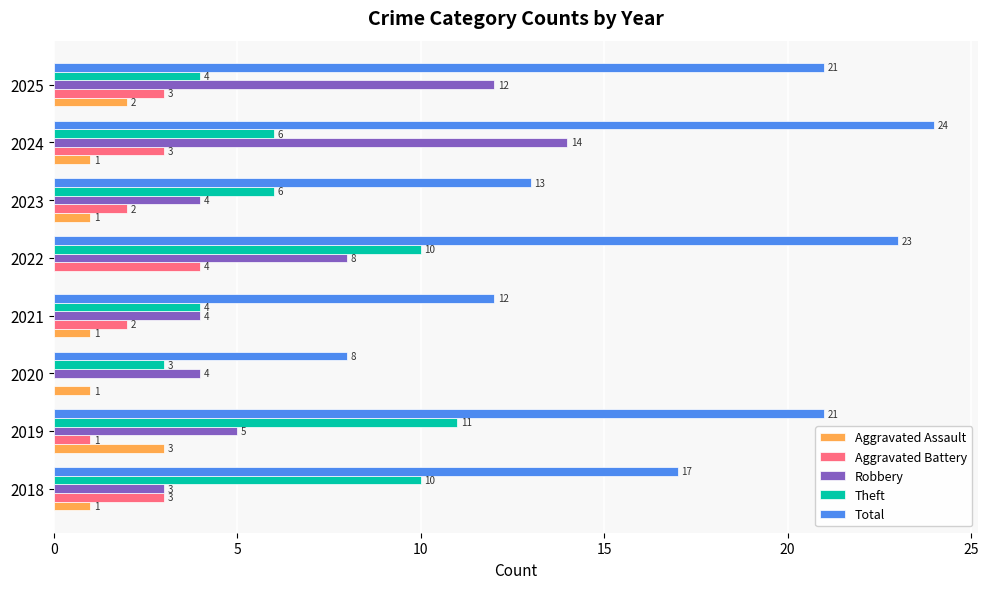

The Aggravated Battery series shows 2 at 2023. True or false?

True